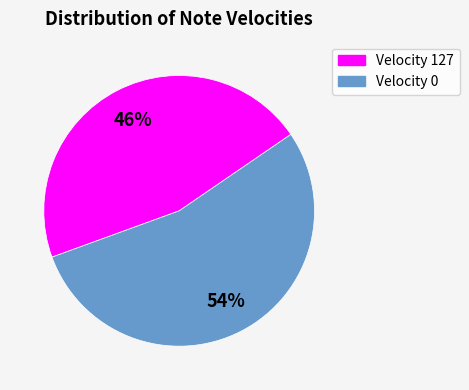

To the nearest percent, what is the difference between the largest and smallest slice percentages?

8%